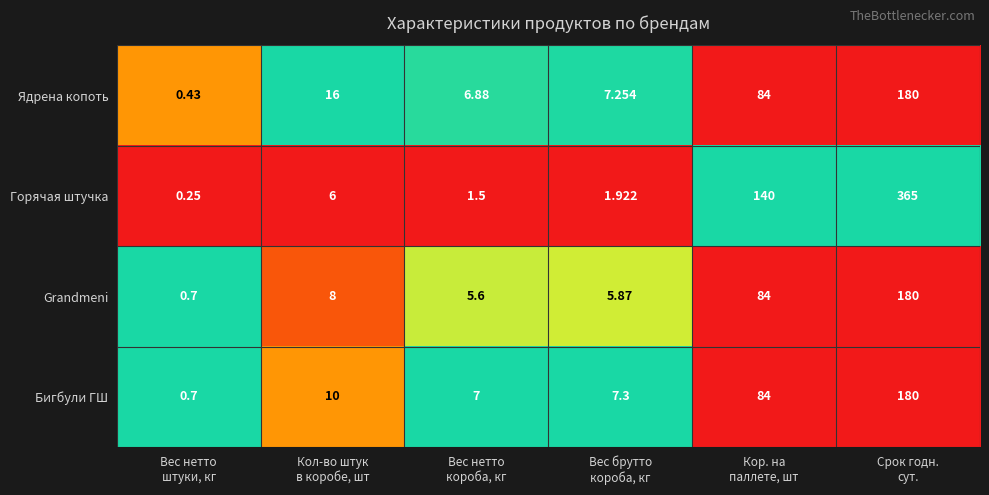

Which series changed the most between Вес брутто
короба, кг and Кор. на
паллете, шт?

Горячая штучка